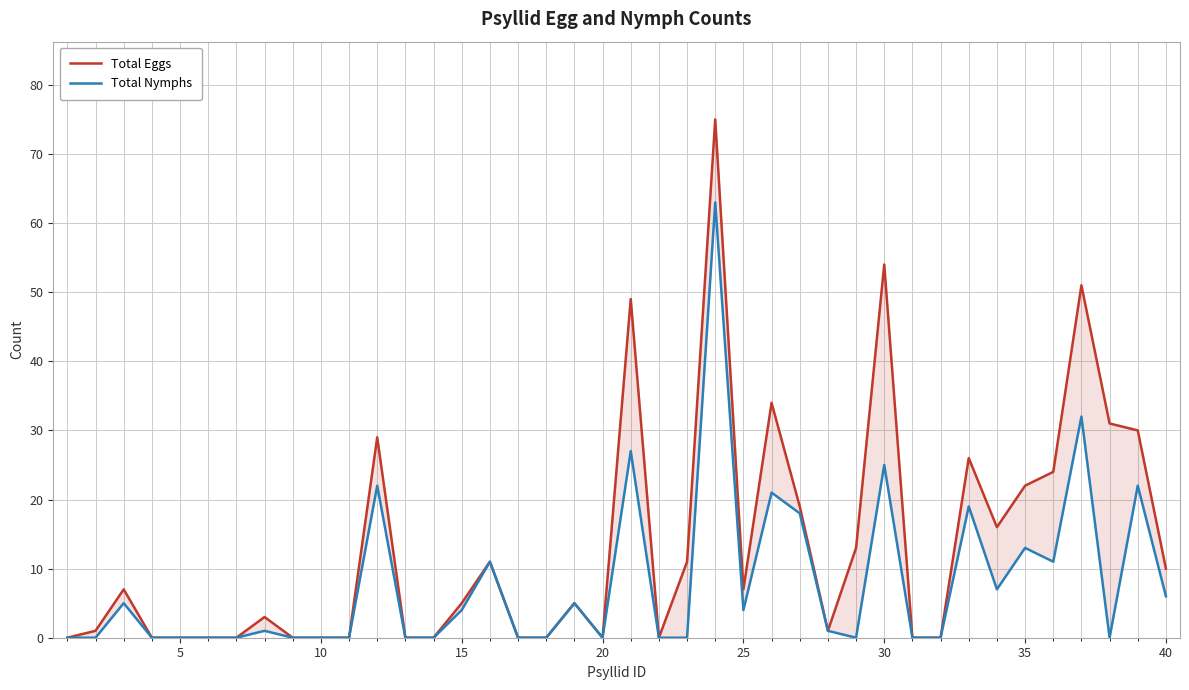

Rank the series by their average value, from lowest to highest.

Total Nymphs, Total Eggs